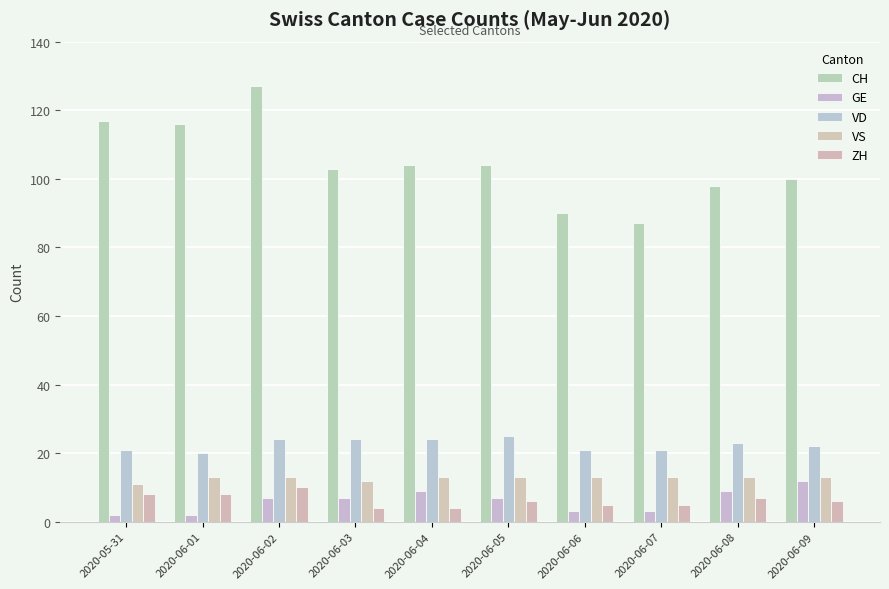

Is the value of VD at 2020-06-04 greater than the value of VS at 2020-06-02?

Yes